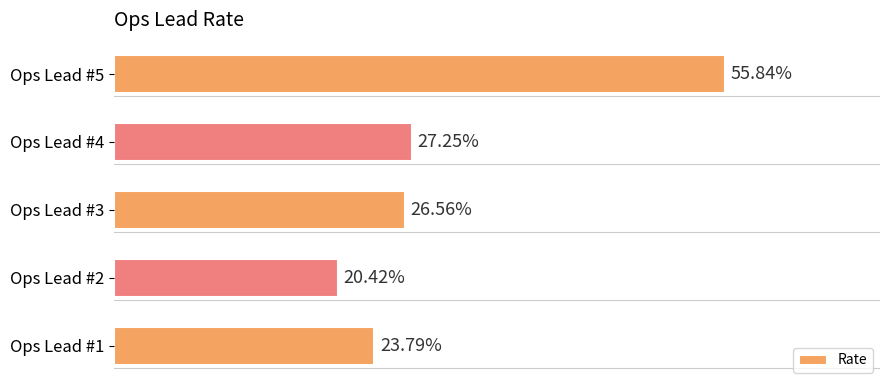

List the labels in order of value, smallest first.

Ops Lead #2, Ops Lead #1, Ops Lead #3, Ops Lead #4, Ops Lead #5